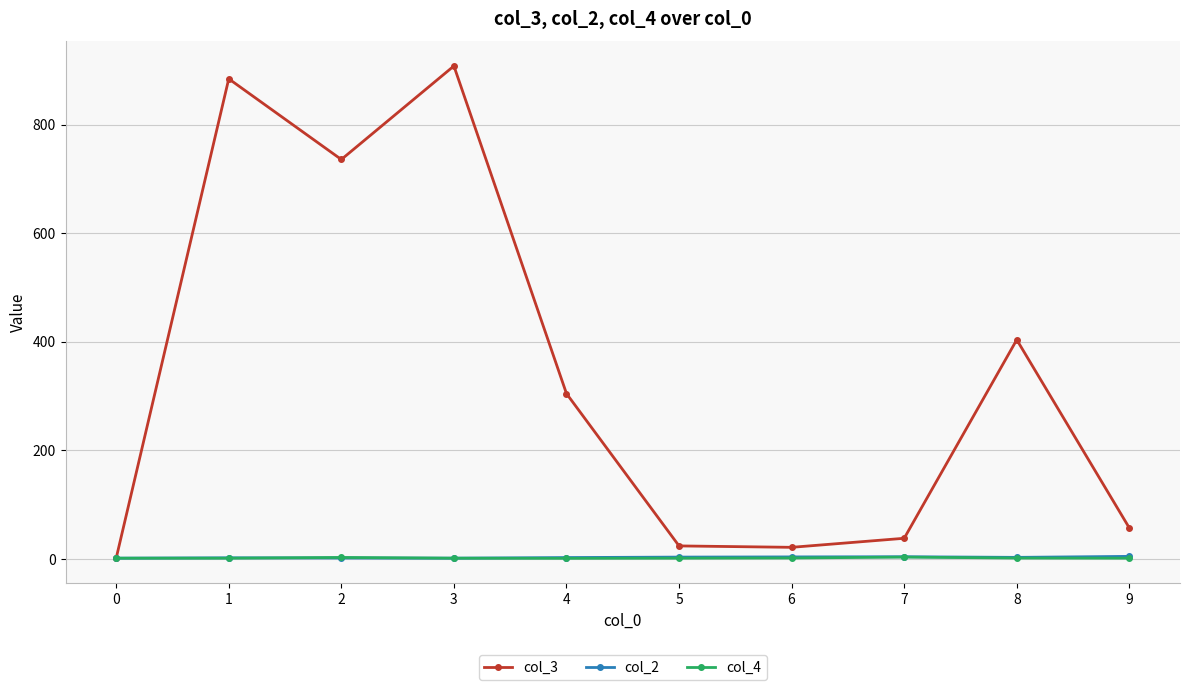

What is the average value of the col_3 series?

337.6